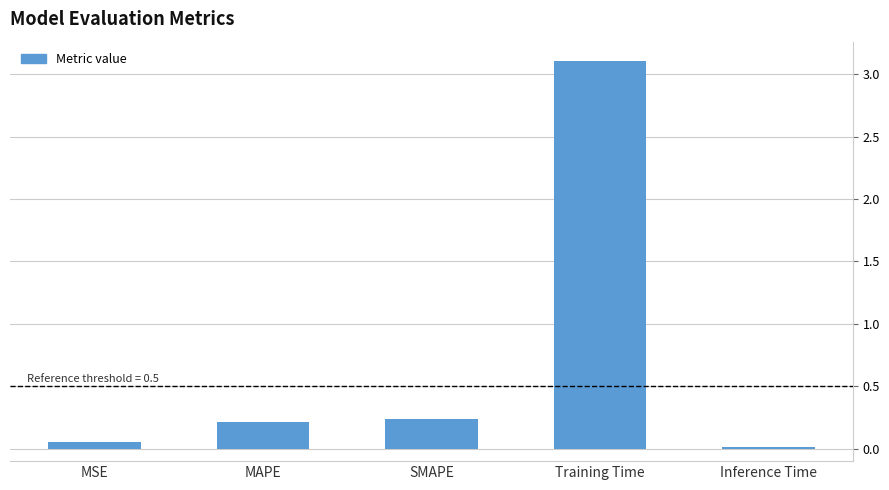

What is the maximum value shown in the chart?

3.1